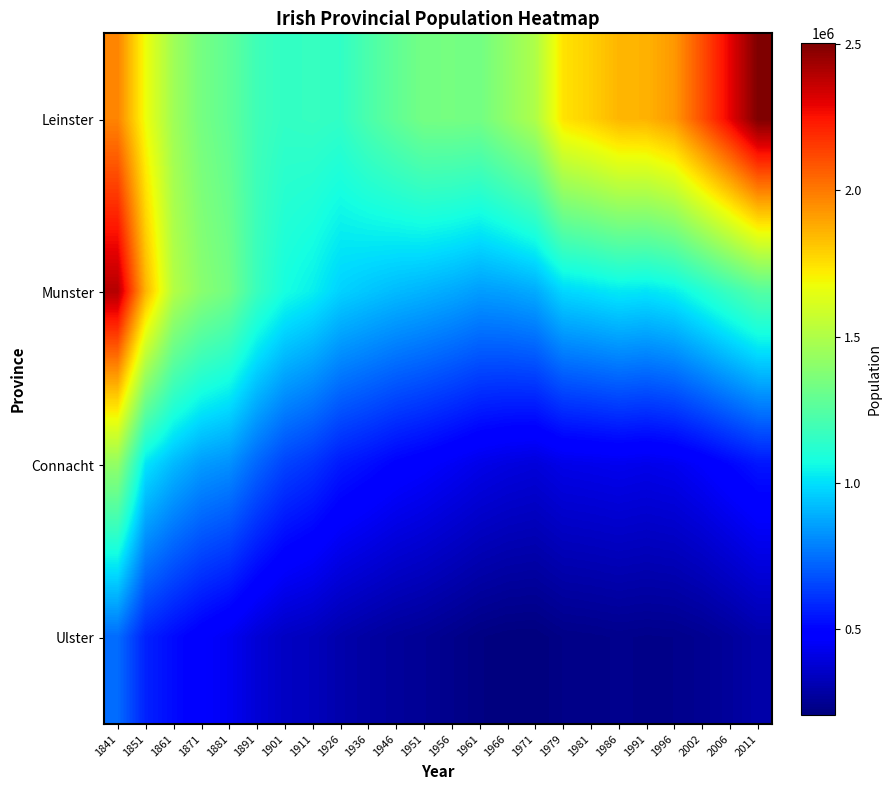

Which label corresponds to the largest value in the chart?

2011